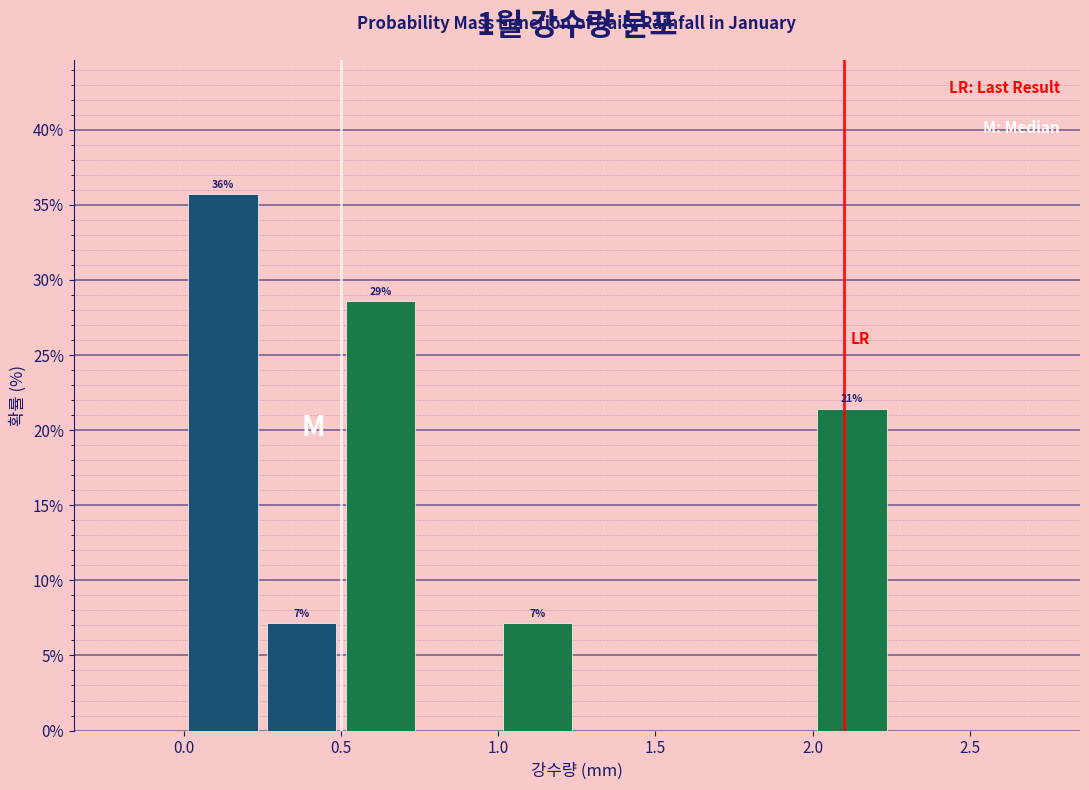

Over which range of the x-axis is the bar tallest?

0.00 to 0.25